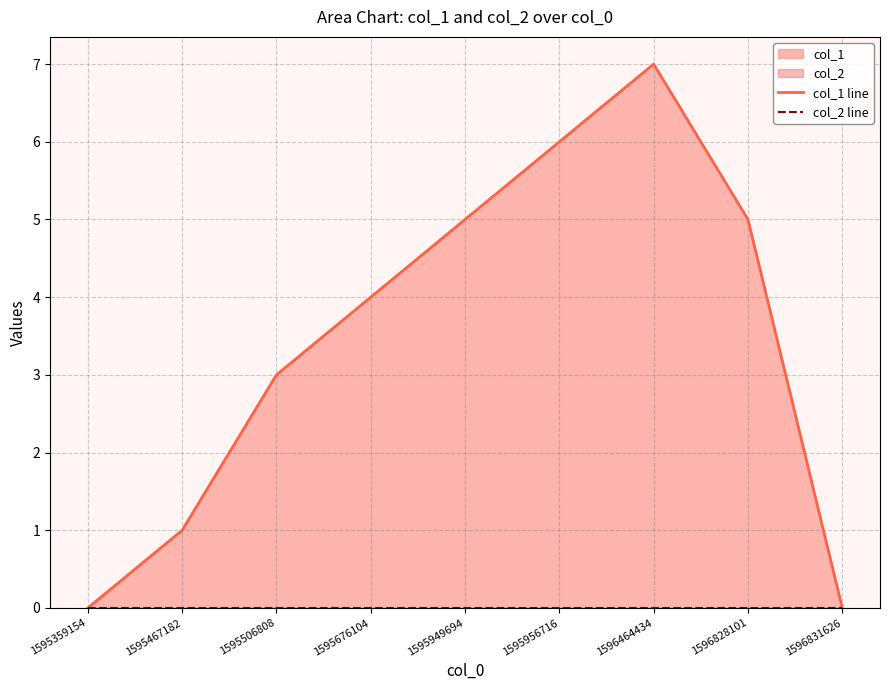

Count the col_1 line values in the range 1 to 5.

5